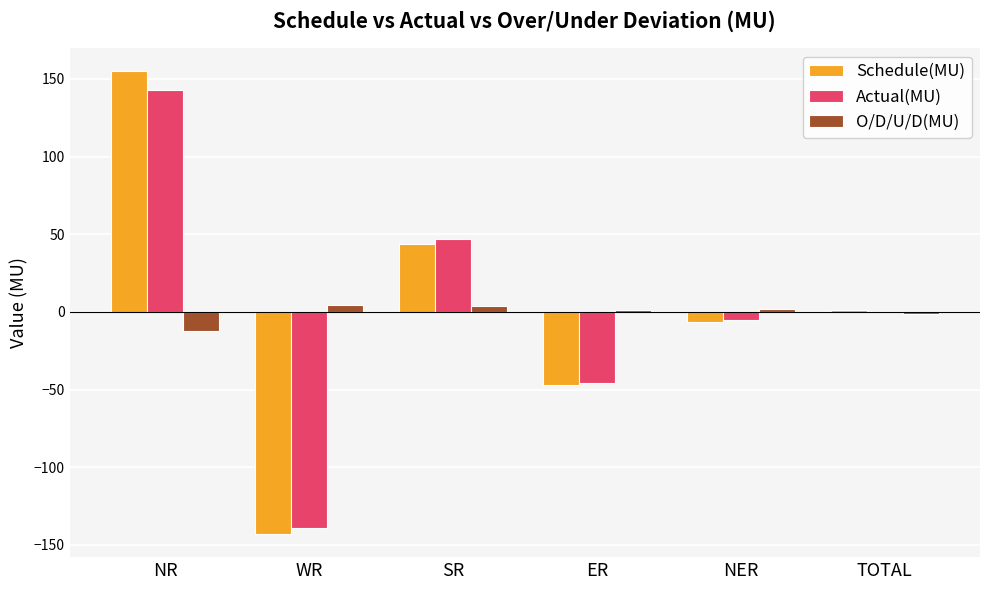

The value of Schedule(MU) at ER is -72.1. True or false?

False